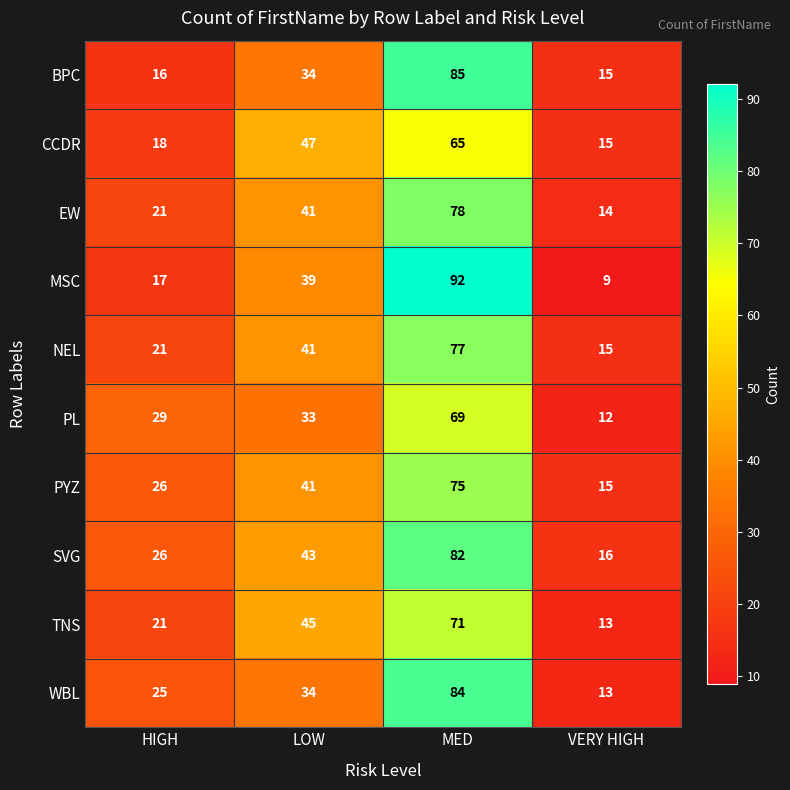

Which series has the largest range (max minus min)?

MSC